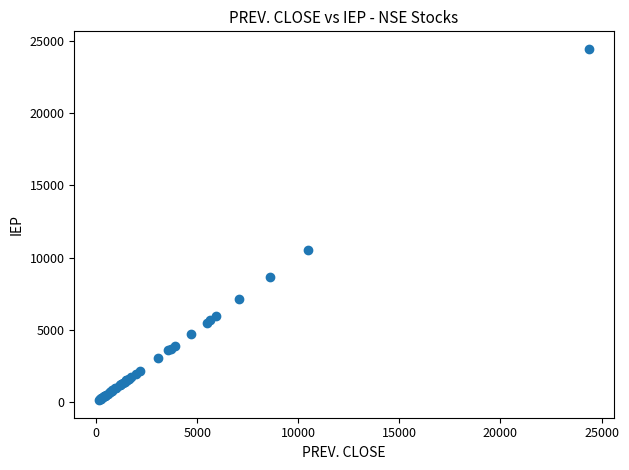

What Y value in the scatter plot is closest to 12288?

10506.0